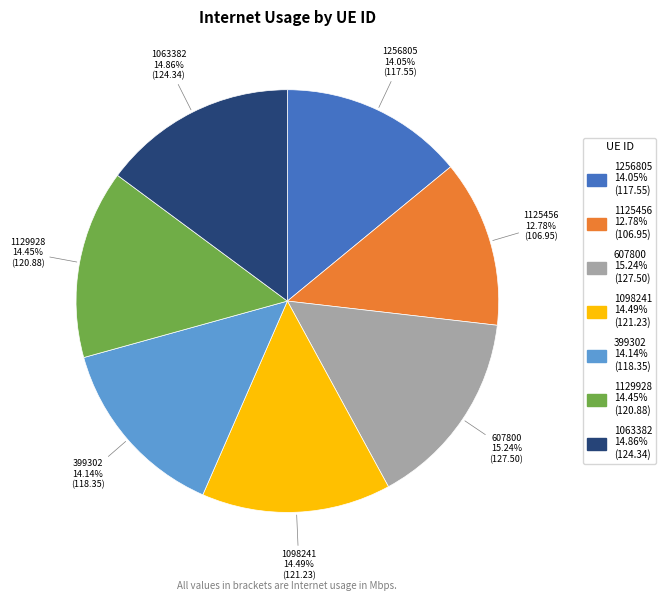

What is the ratio of the value at 1129928 to the value at 1098241?

1.0